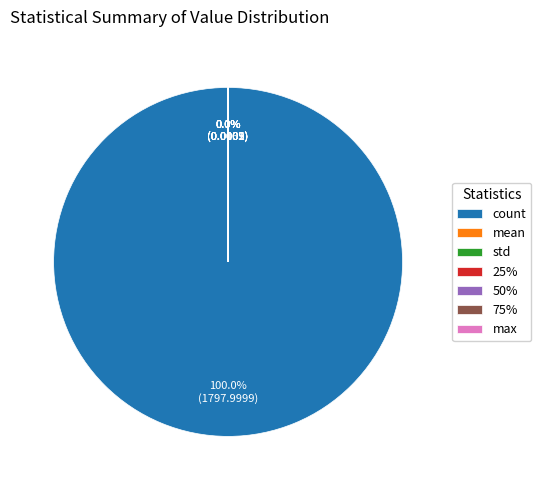

To the nearest percent, what is the difference between the largest and smallest slice percentages?

100%